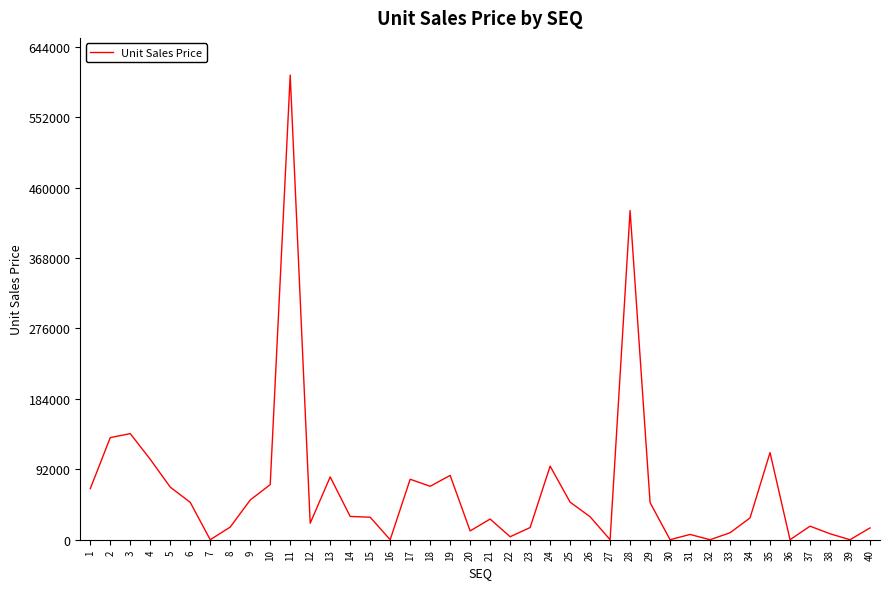

What is the difference between the maximum and minimum values?

607000